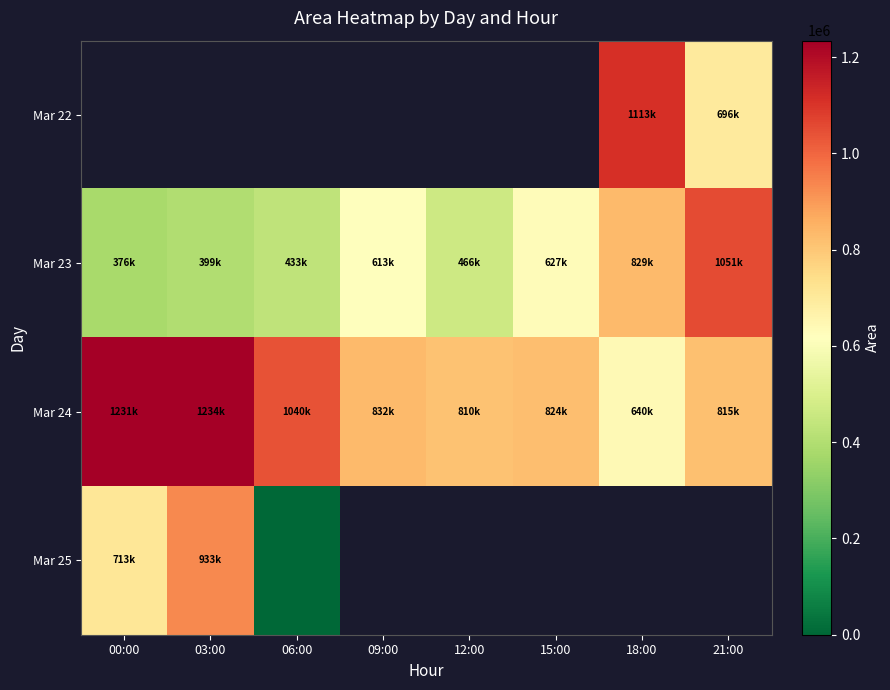

Is the value of Mar 22 at 09:00 greater than the value of Mar 24 at 12:00?

No